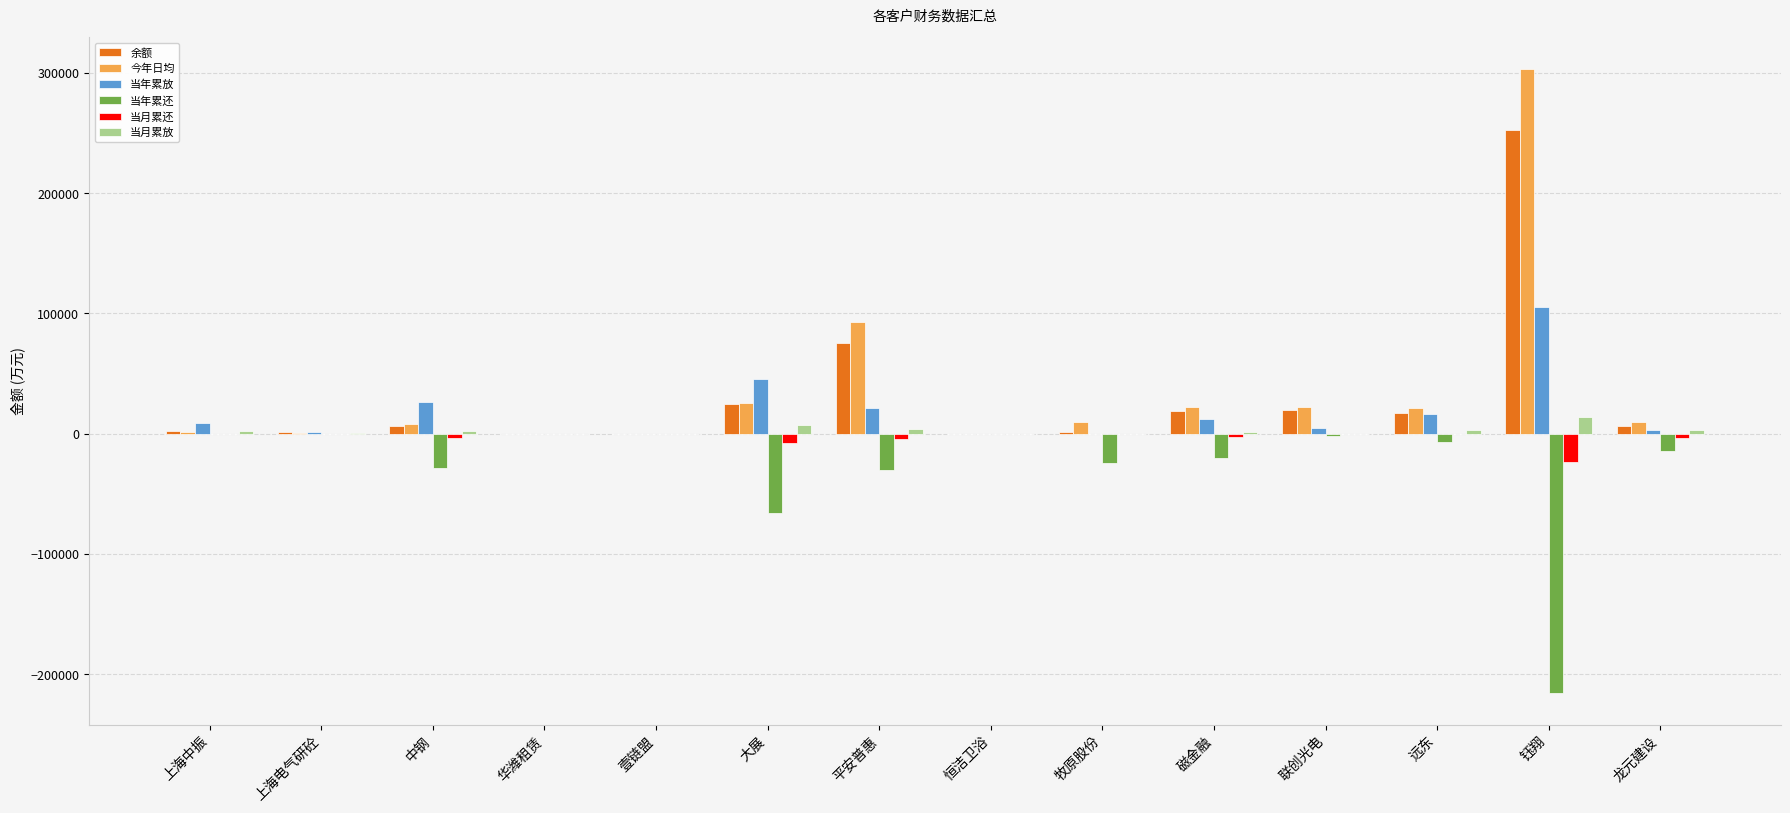

Where does the 今年日均 series first go above 9757?

大展